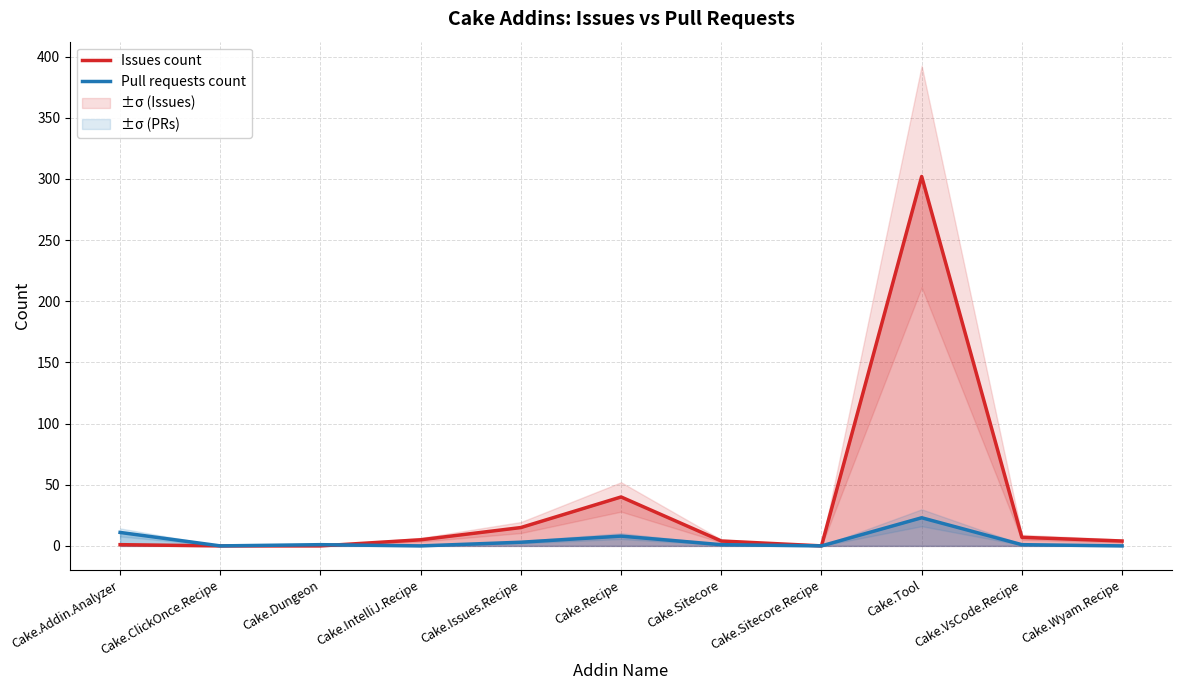

In Issues count, how many points are higher than both neighbors (excluding endpoints)?

2